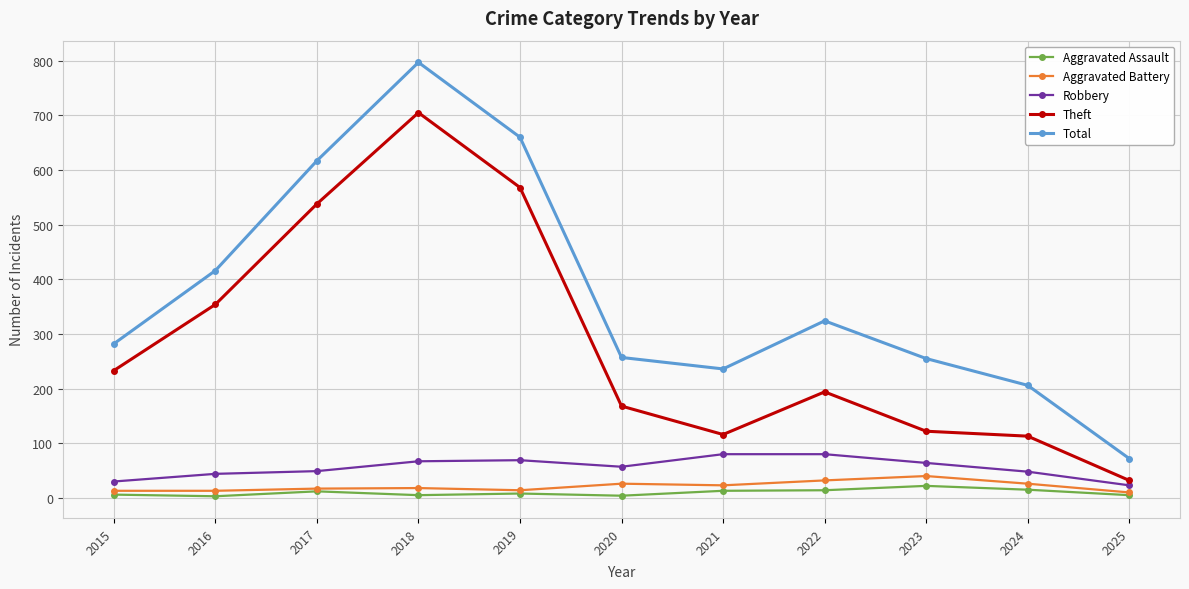

What is the sum of the Robbery values at 2024 and 2019?

117